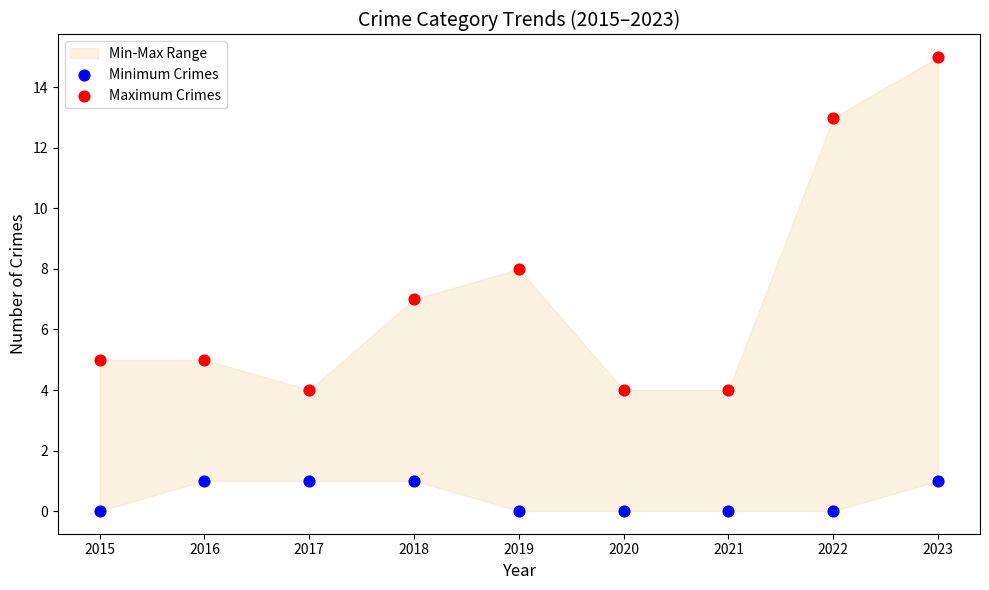

Which series has the widest spread of Y values?

Maximum Crimes